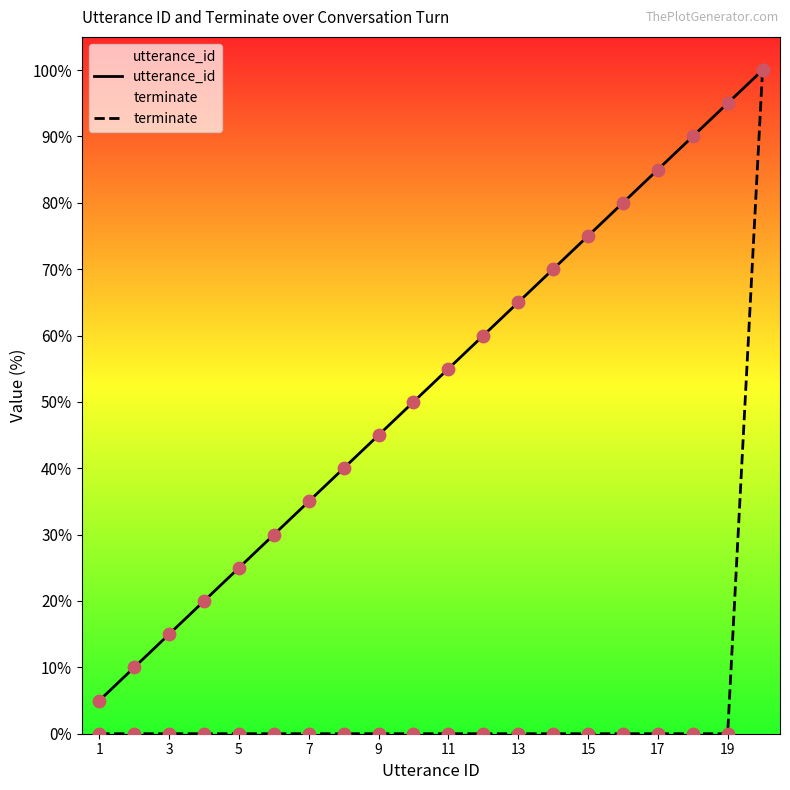

Which series has the largest total across all categories?

utterance_id